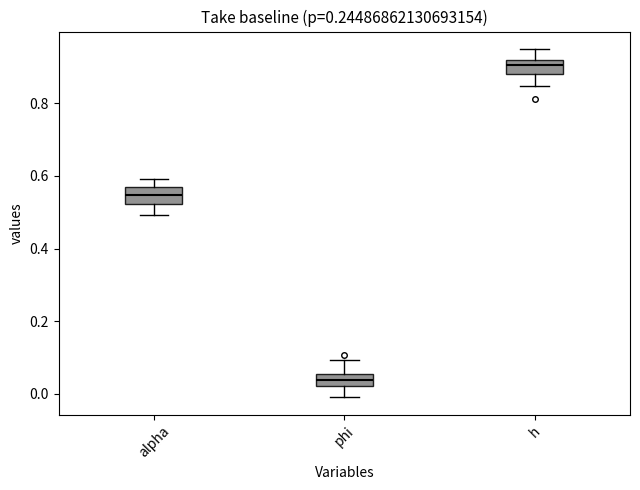

Reading left to right, read every box against the y-axis: the position of its median line, the range the box covers, and the ends of its whiskers. The values are not printed on the chart, so give them approximately, as read against the axis.

alpha: median 0.54, box 0.52 to 0.56, whiskers 0.50 to 0.60
phi: median 0.04, box 0.02 to 0.06, whiskers 0.00 to 0.10
h: median 0.90, box 0.88 to 0.92, whiskers 0.84 to 0.94